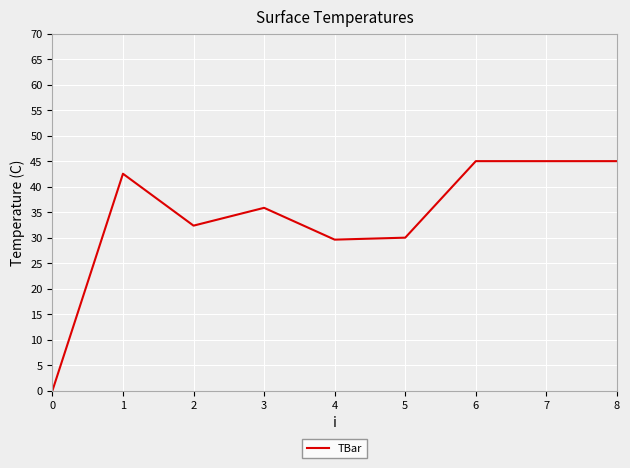

How many categories are shown in the chart?

9